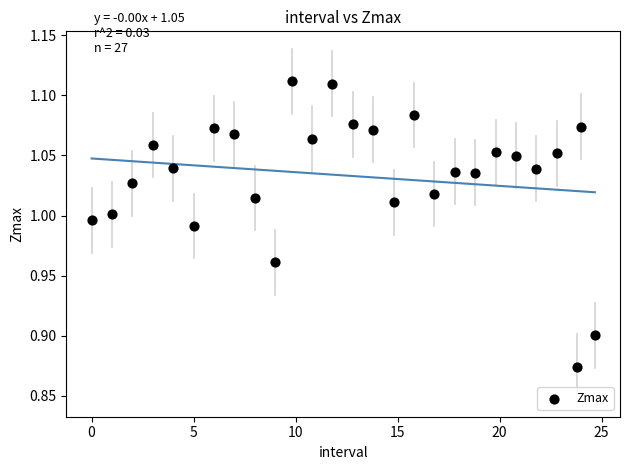

What is the range of X values (max minus min)?

24.7